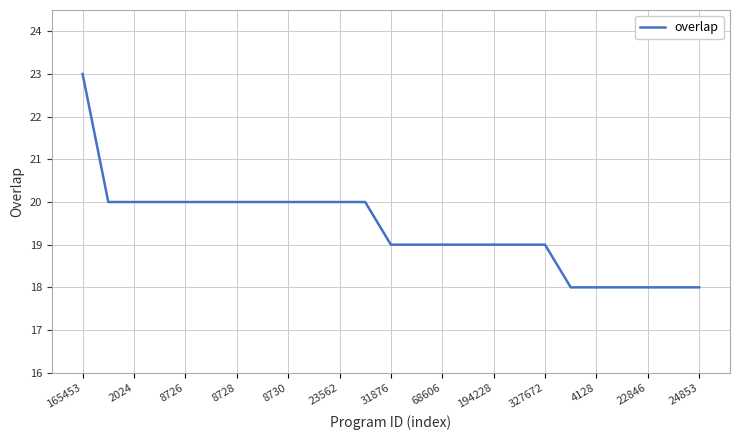

What is the greatest value displayed?

23